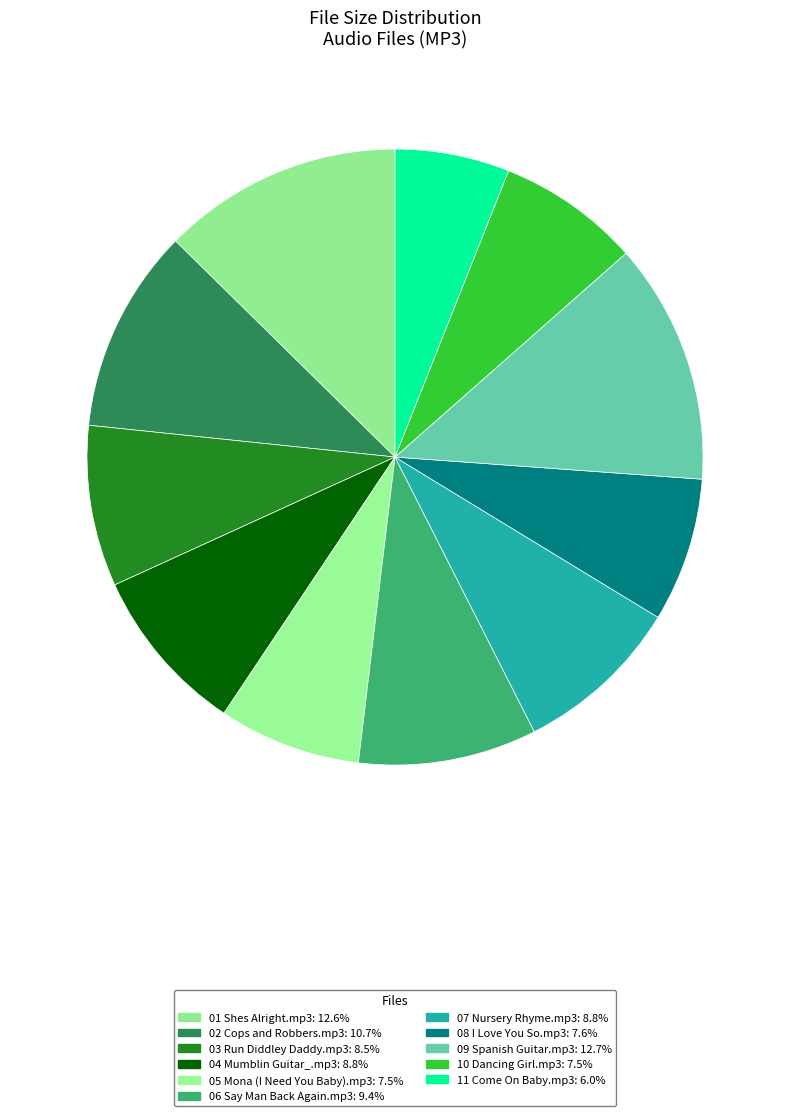

To the nearest percent, what portion does 06 Say Man Back Again.mp3 represent?

9%